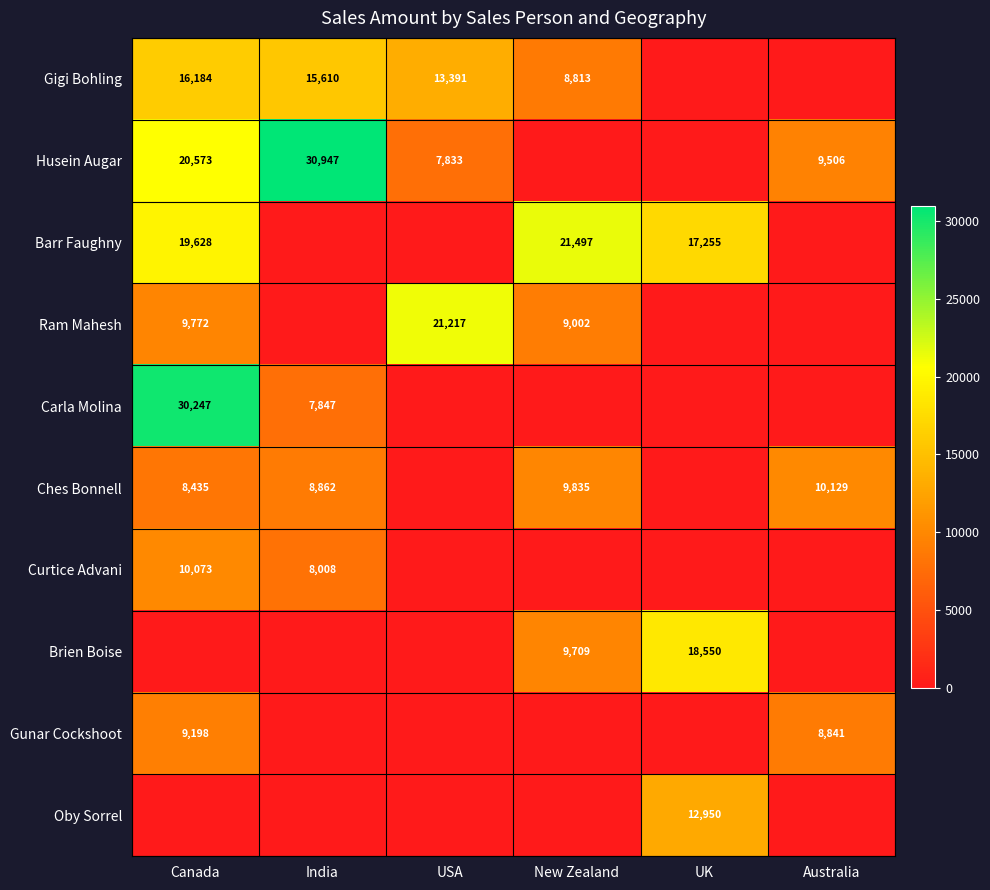

What is the maximum value shown in the chart?

30947